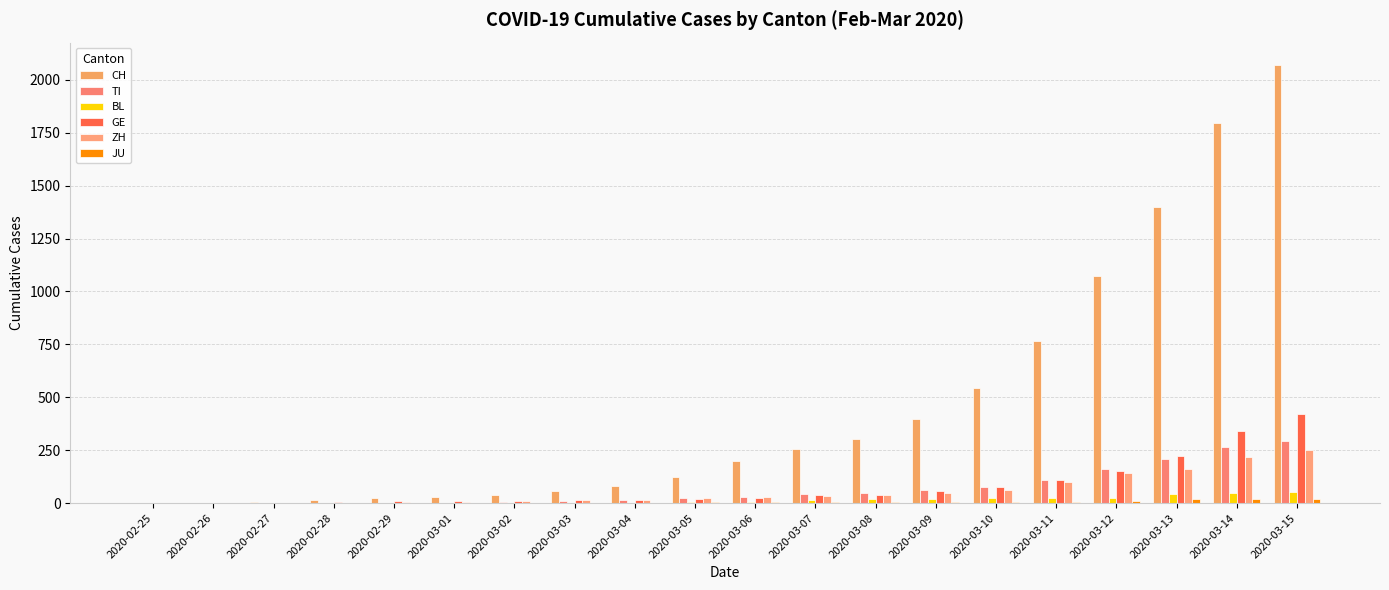

Rank the series at 2020-02-26 from lowest to highest value.

TI, BL, ZH, JU, GE, CH